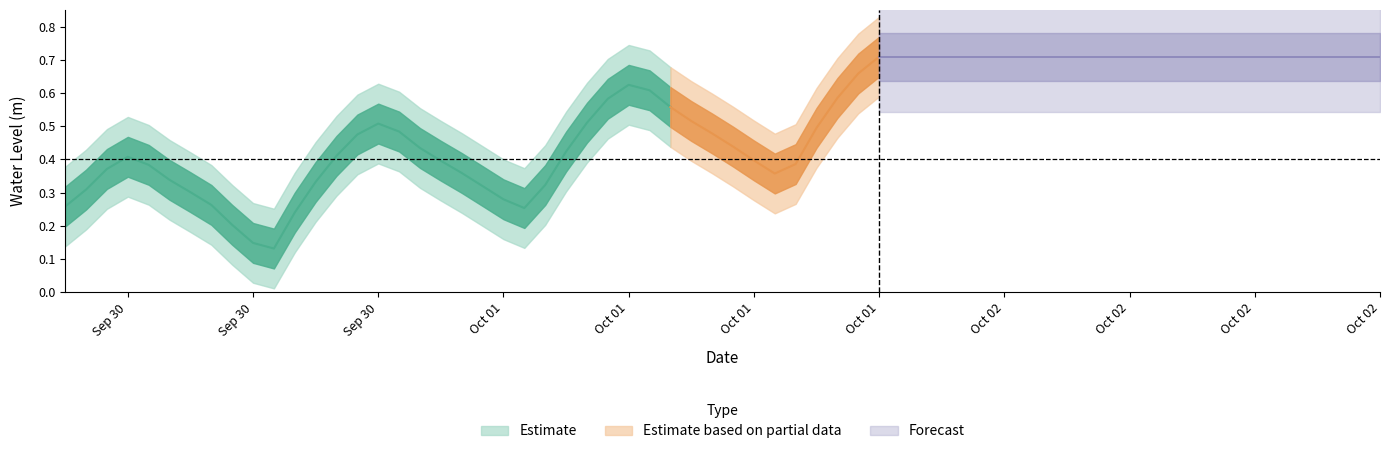

Reading left to right, what are all the values shown in this chart?

2024-09-30 06:00:00=0.3	2024-09-30 07:00:00=0.3	2024-09-30 08:00:00=0.4	2024-09-30 09:00:00=0.4	2024-09-30 10:00:00=0.4	2024-09-30 11:00:00=0.3	2024-09-30 12:00:00=0.3	2024-09-30 13:00:00=0.3	2024-09-30 14:00:00=0.2	2024-09-30 15:00:00=0.1	2024-09-30 16:00:00=0.1	2024-09-30 17:00:00=0.2	2024-09-30 18:00:00=0.3	2024-09-30 19:00:00=0.4	2024-09-30 20:00:00=0.5	2024-09-30 21:00:00=0.5	2024-09-30 22:00:00=0.5	2024-09-30 23:00:00=0.4	2024-10-01 00:00:00=0.4	2024-10-01 01:00:00=0.4	2024-10-01 02:00:00=0.3	2024-10-01 03:00:00=0.3	2024-10-01 04:00:00=0.3	2024-10-01 05:00:00=0.3	2024-10-01 06:00:00=0.4	2024-10-01 07:00:00=0.5	2024-10-01 08:00:00=0.6	2024-10-01 09:00:00=0.6	2024-10-01 10:00:00=0.6	2024-10-01 11:00:00=0.6	2024-10-01 12:00:00=0.5	2024-10-01 13:00:00=0.5	2024-10-01 14:00:00=0.4	2024-10-01 15:00:00=0.4	2024-10-01 16:00:00=0.4	2024-10-01 17:00:00=0.4	2024-10-01 18:00:00=0.5	2024-10-01 19:00:00=0.6	2024-10-01 20:00:00=0.7	2024-10-01 21:00:00=0.7